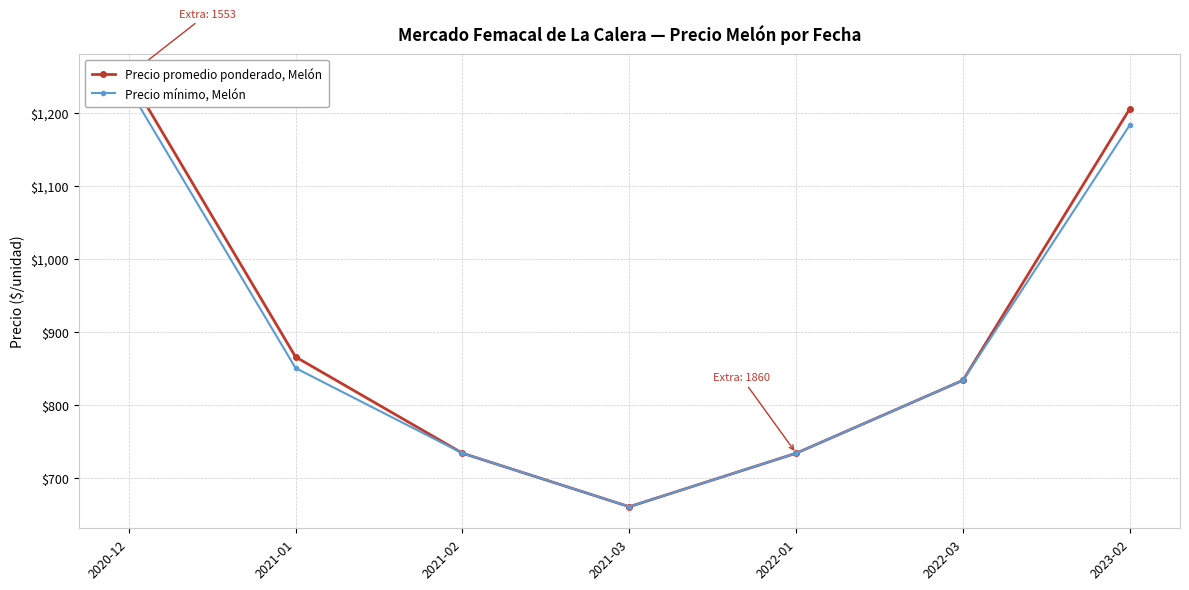

List the series in order of their overall mean, highest first.

Precio promedio ponderado, Melón, Precio mínimo, Melón